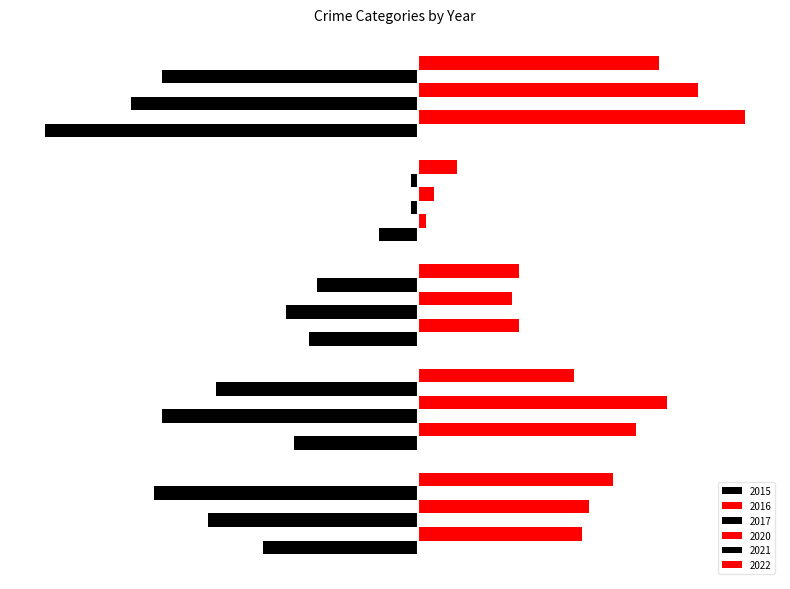

Count the 2022 values in the range 13 to 25.

3